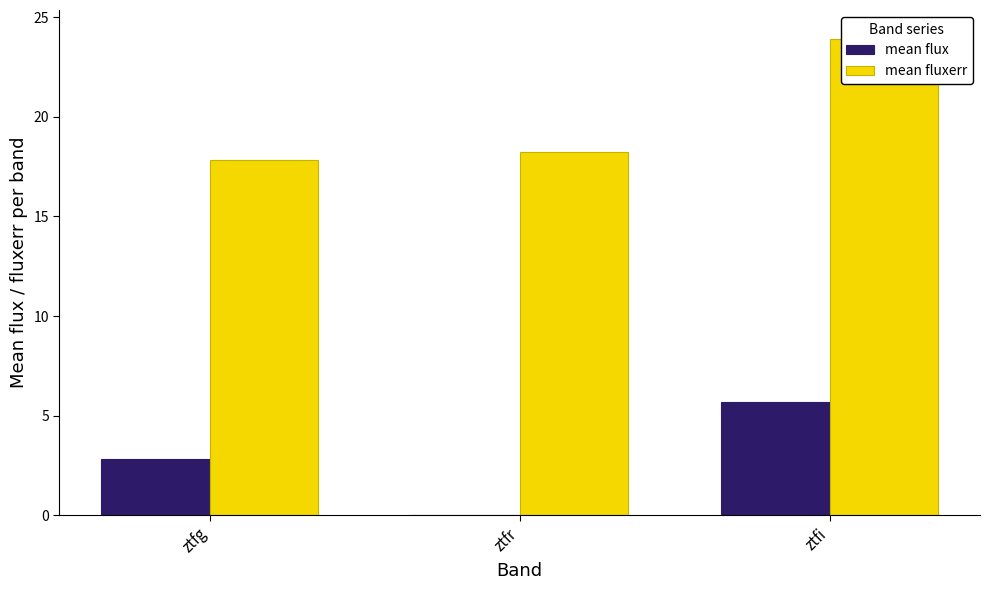

Between ztfg and ztfr, which series saw the biggest shift?

mean flux